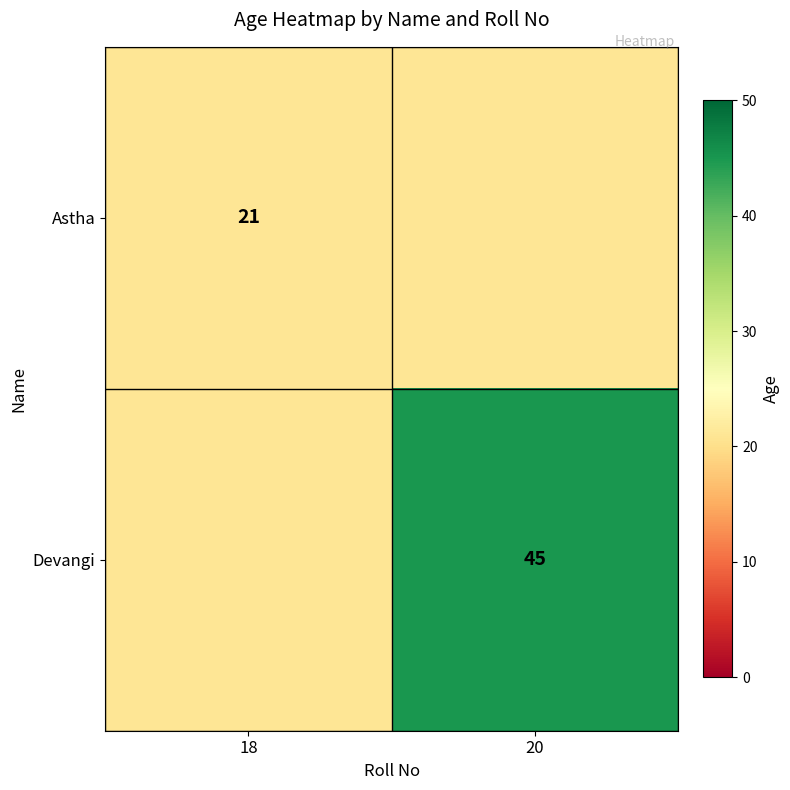

The Astha series shows 21 at 18. True or false?

True